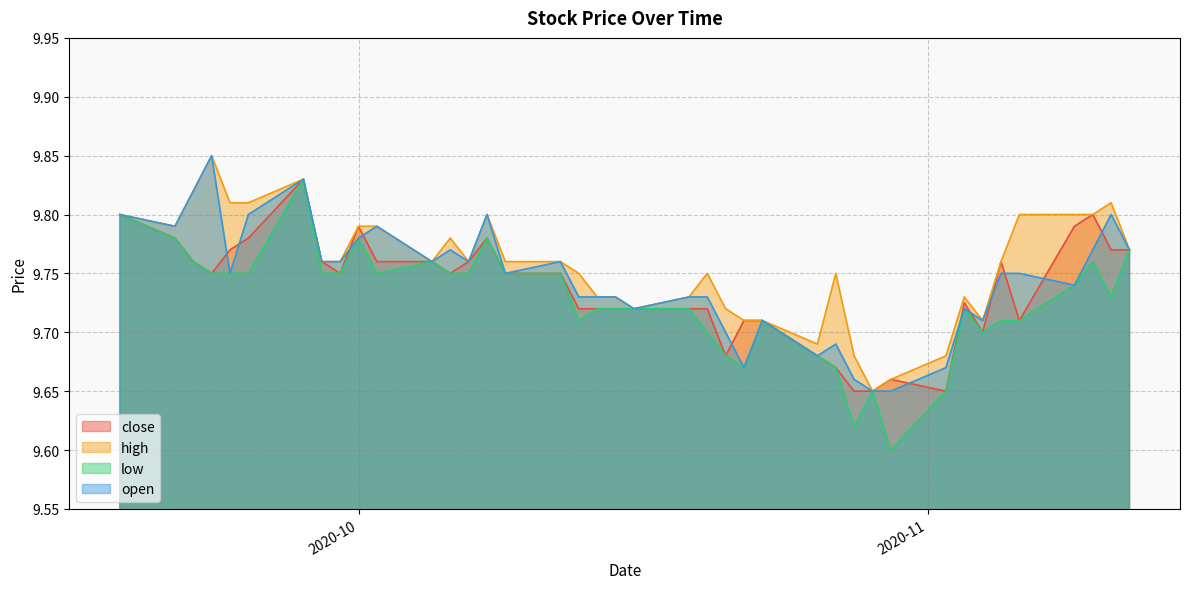

The value of close at 2020-09-28 is 14.5. True or false?

False